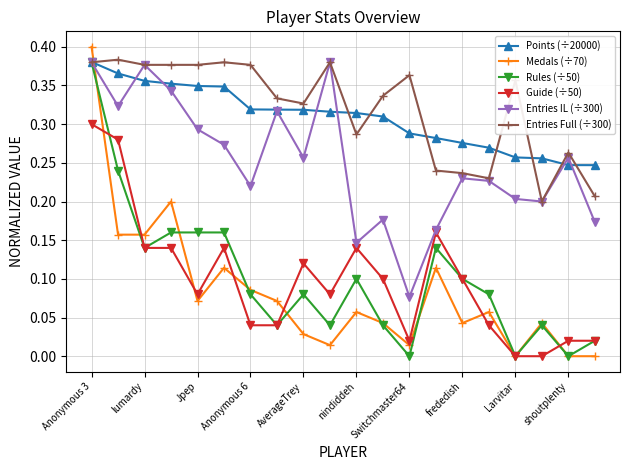

In Medals (÷70), how many points are higher than both neighbors (excluding endpoints)?

6